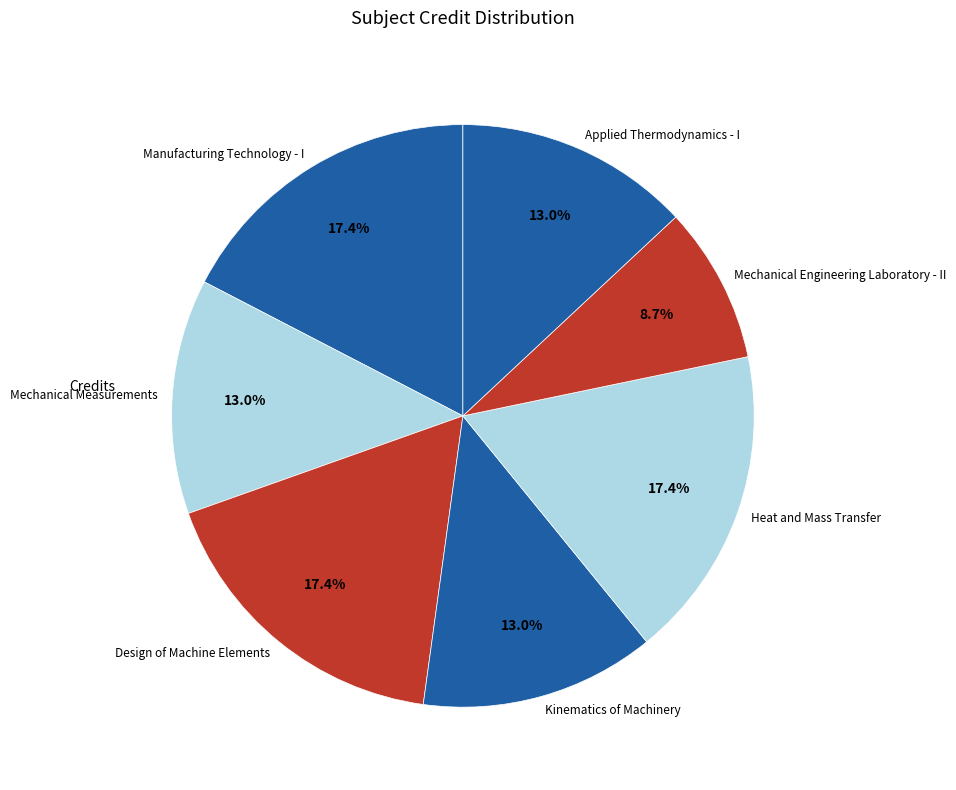

Which category has the smallest portion of the pie?

Mechanical Engineering Laboratory - II